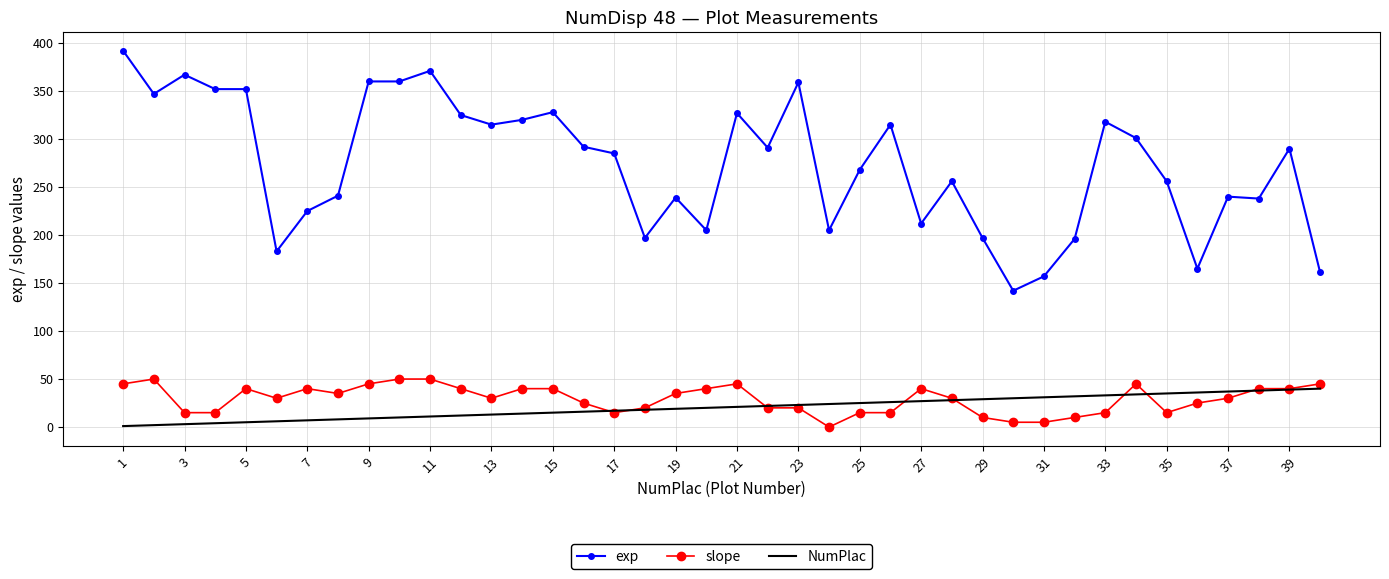

True or false: slope has more than 1 points higher than both neighbors.

True